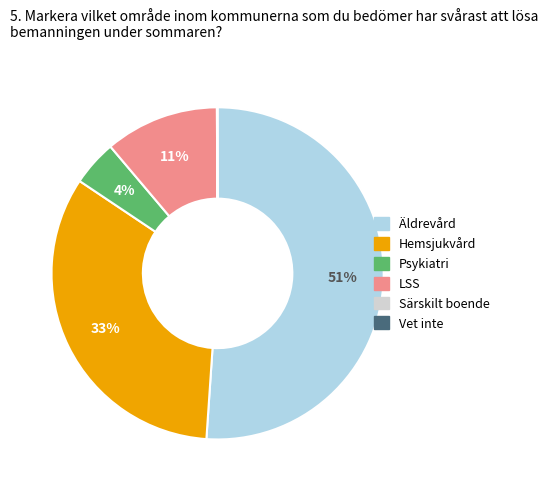

To the nearest percent, what is the average slice percentage?

20%